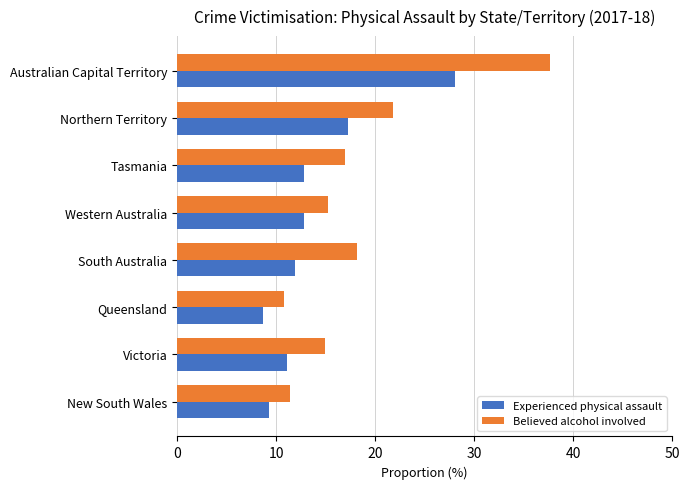

Which series has the largest total across all categories?

Believed alcohol involved